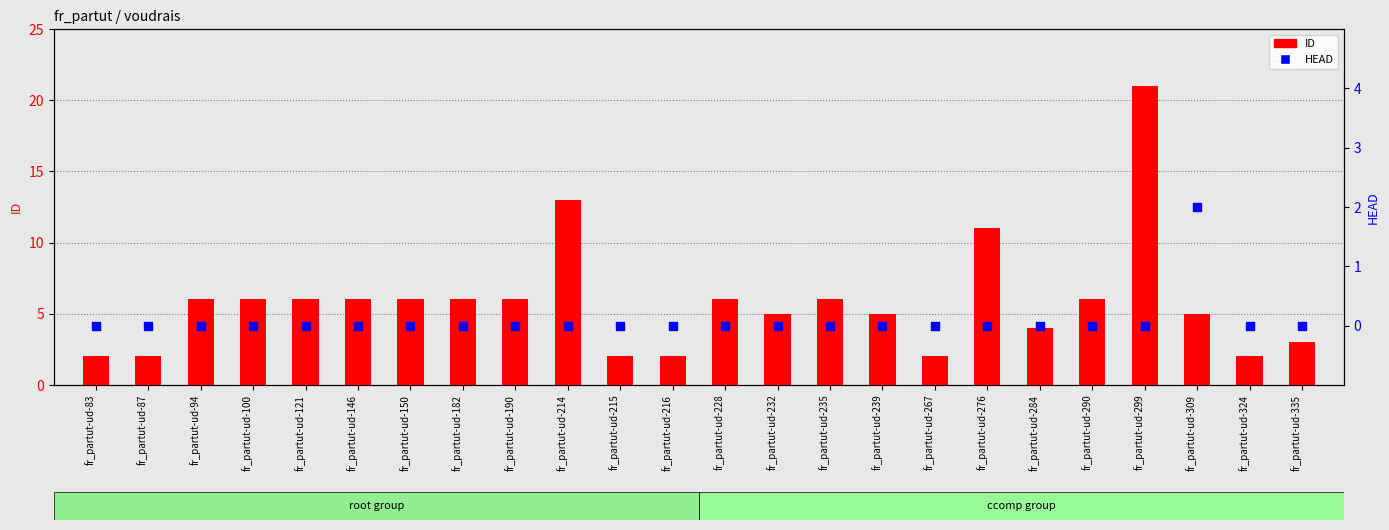

Which series has the largest Y range (max minus min)?

ID